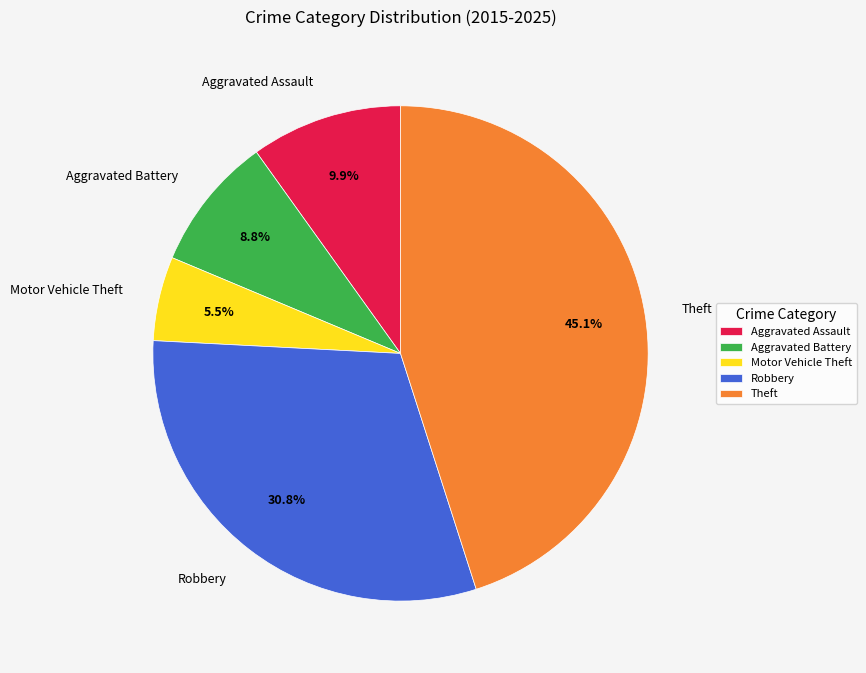

What is the ratio of the value at Theft to the value at Robbery?

1.5